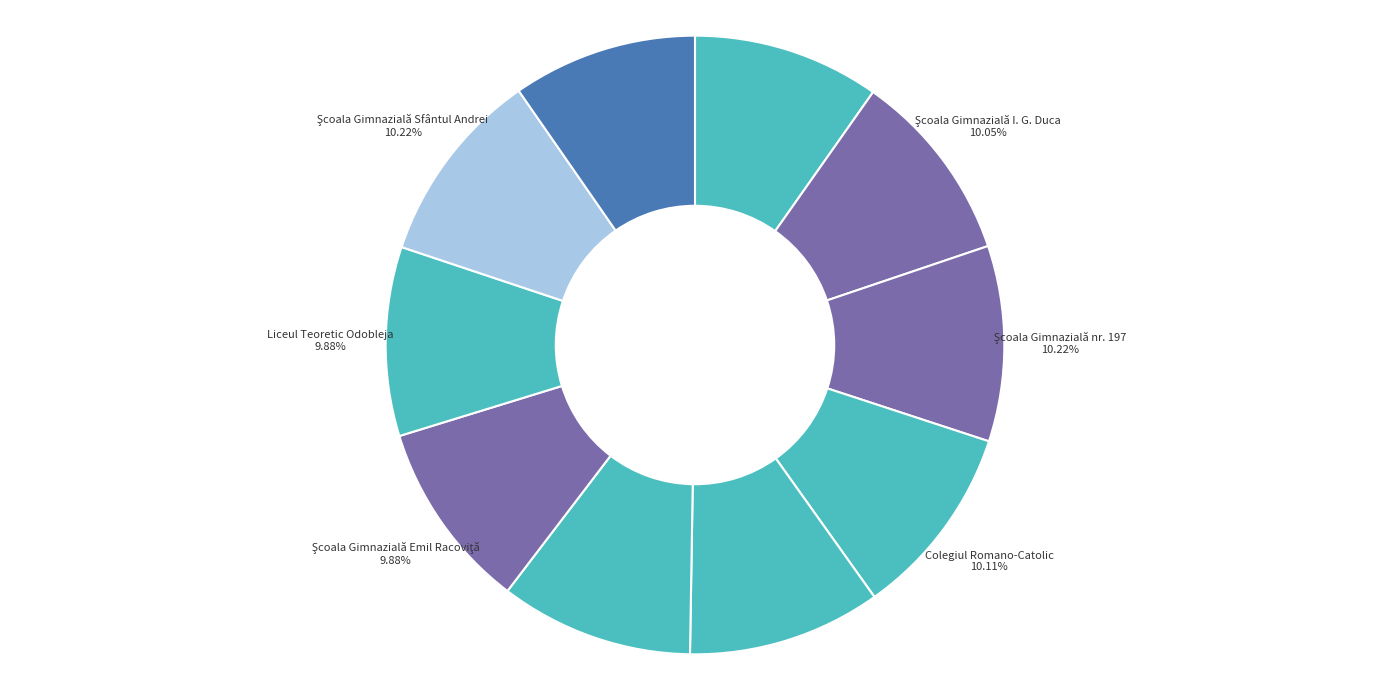

Does Colegiul Romano-Catolic represent more than half of the total?

No